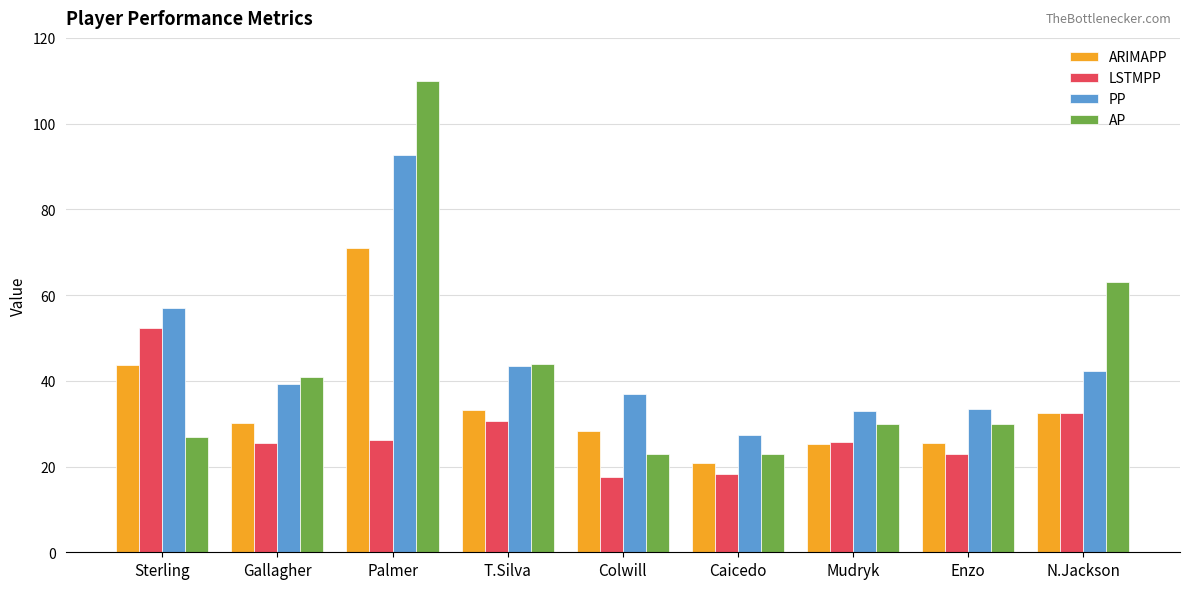

Are the bars grouped side by side (vs. stacked)?

Yes